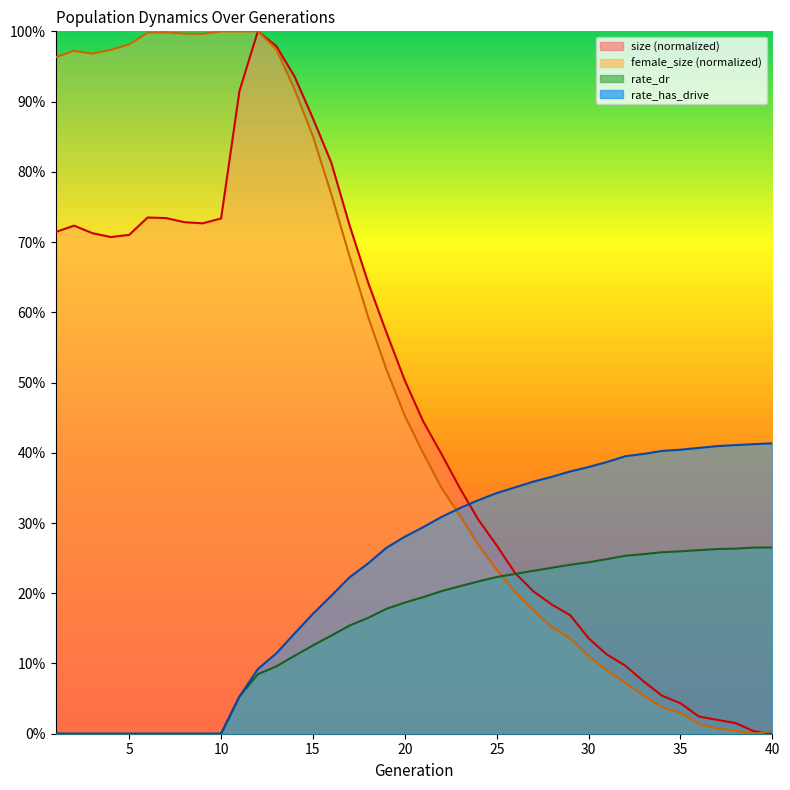

Read the female_size value at 27.

0.2